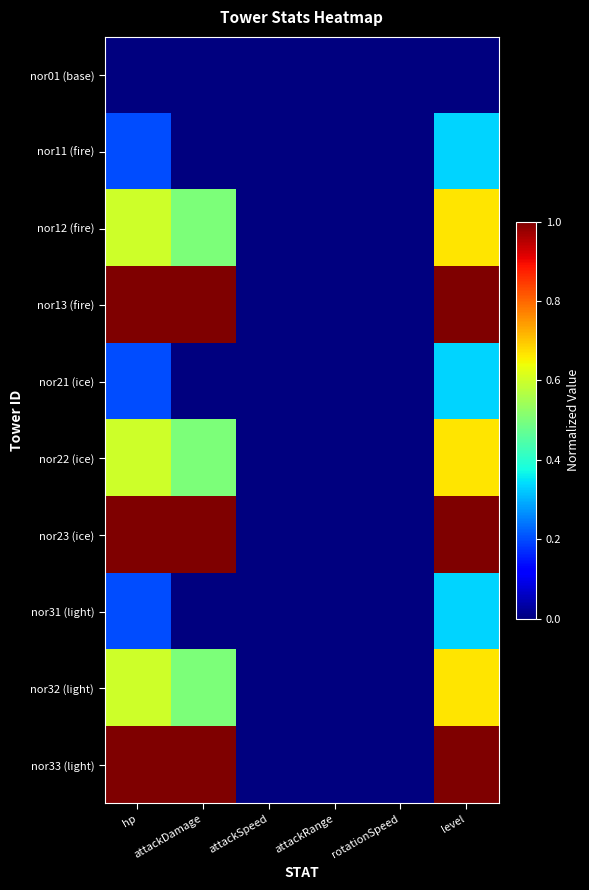

How many distinct data groups are displayed?

10